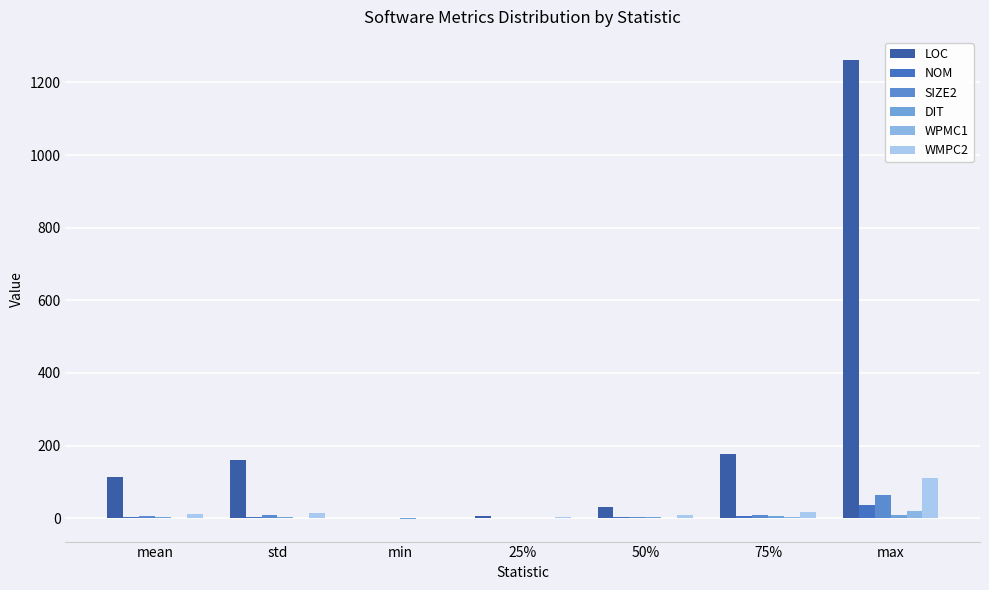

What is the difference between the WMPC2 values at 25% and max?

107.0